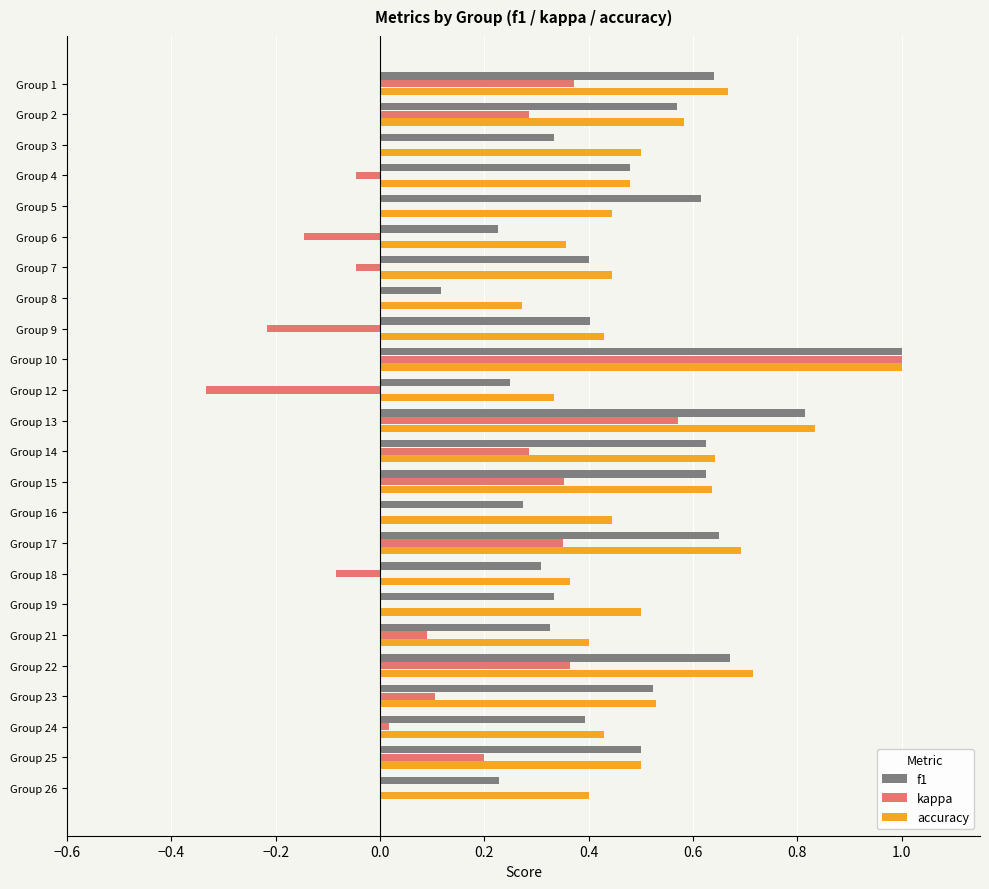

Is it true that accuracy equals 0.9 at Group 2?

False